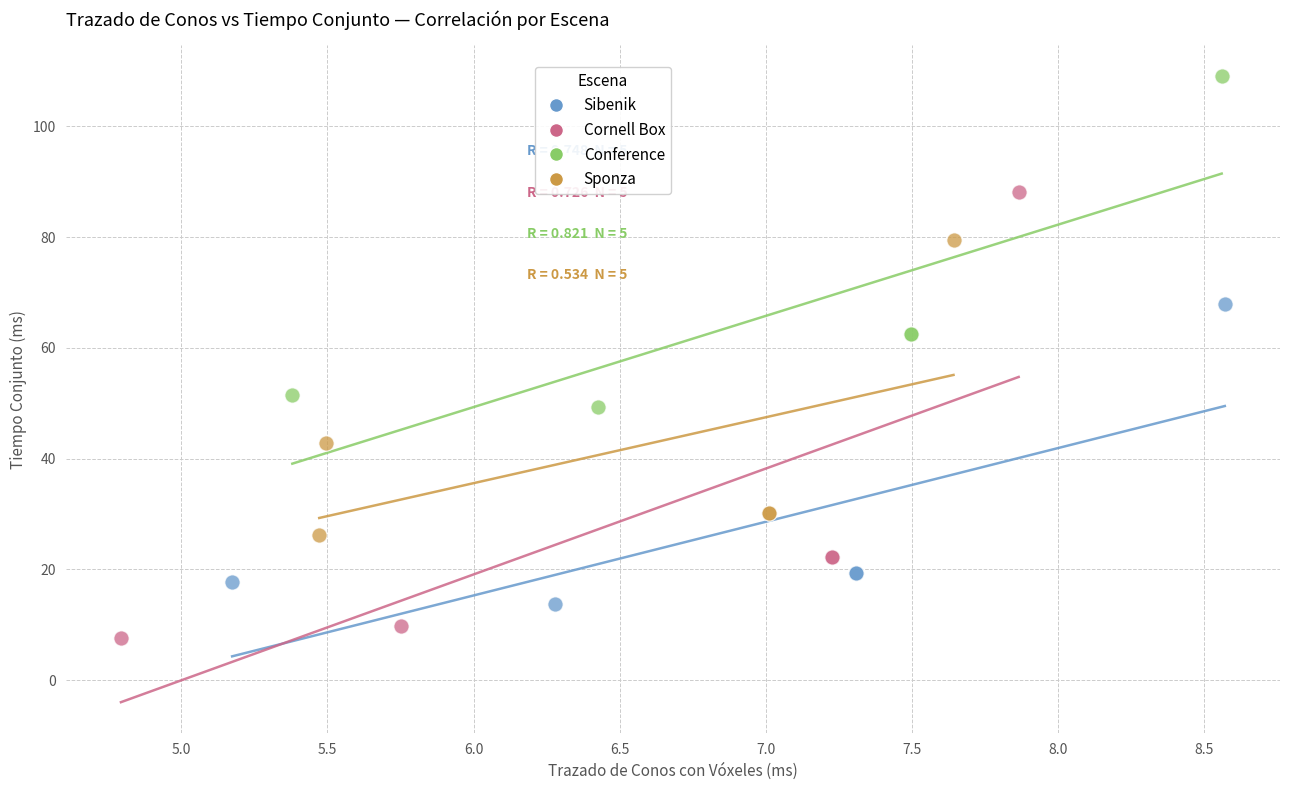

What are all the series names shown in the legend?

Sibenik, Cornell Box, Conference, Sponza